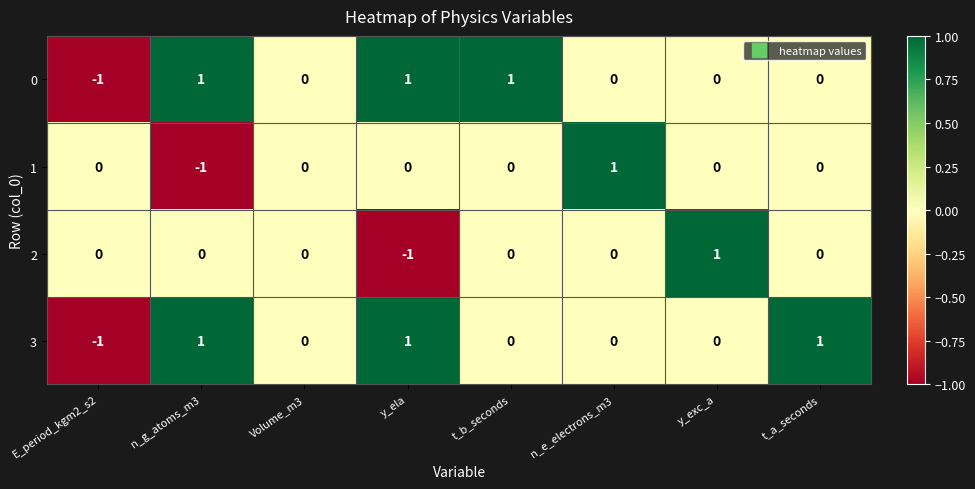

At which label does 2 reach its peak?

y_exc_a